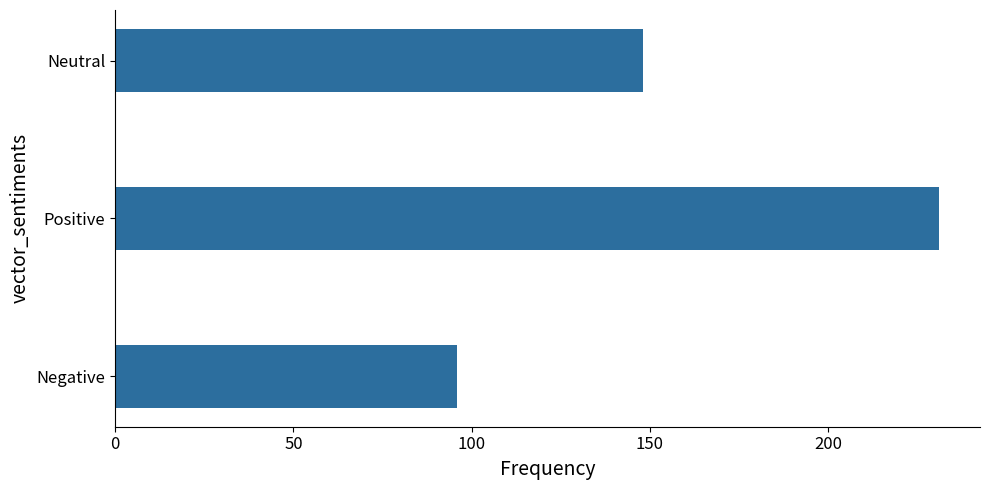

Reading top to bottom, transcribe all the data shown in this chart.

148	231	96